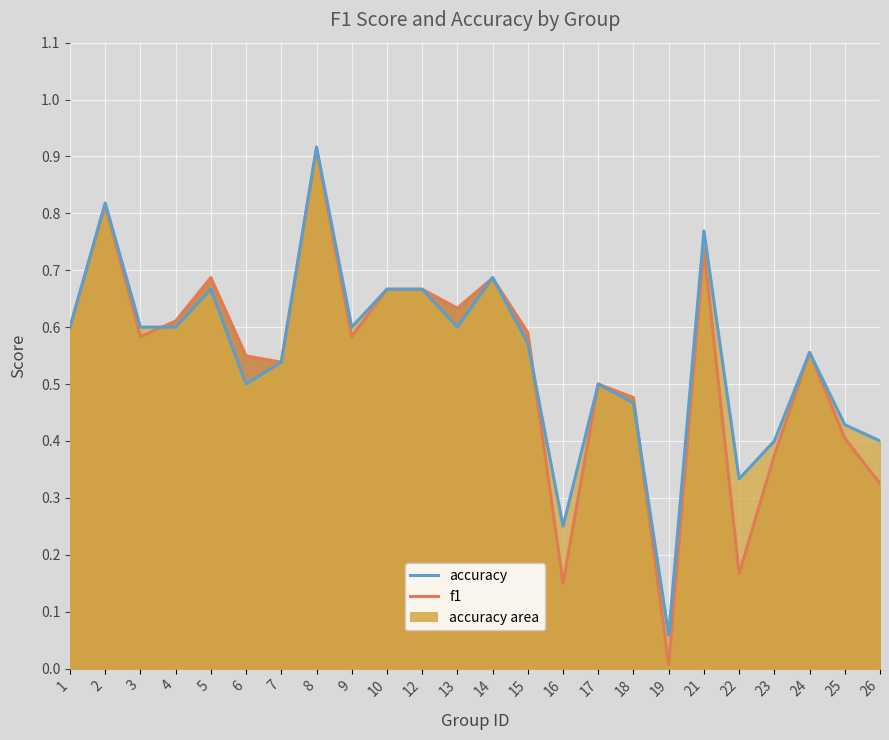

How many lines are shown in the chart?

2